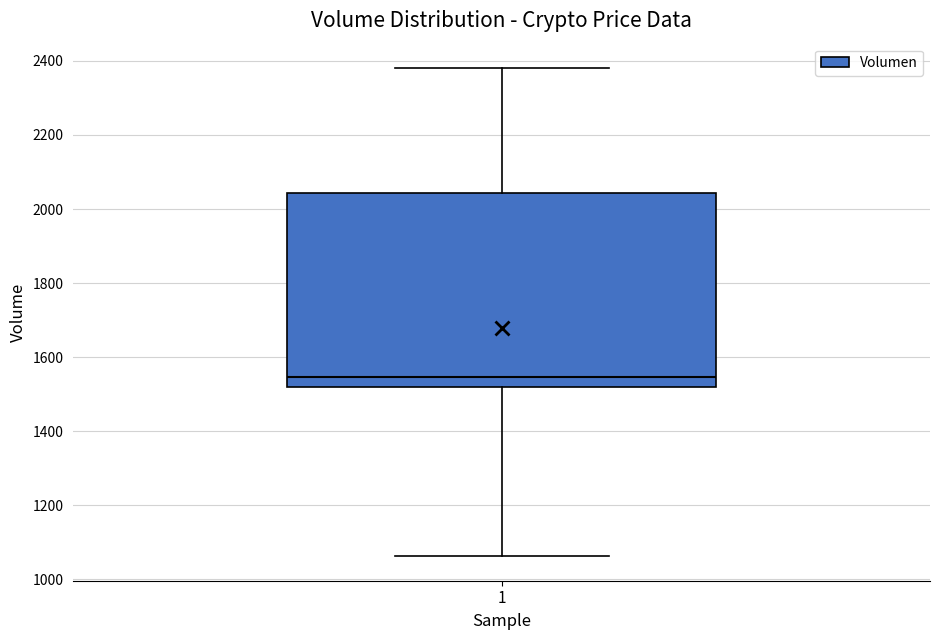

Read this box plot against the y-axis: the position of the median line, the range covered by the box, and the ends of both whiskers. The values are not printed on the chart, so give them approximately, as read against the axis.

median 1540, box 1520 to 2040, whiskers 1060 to 2380